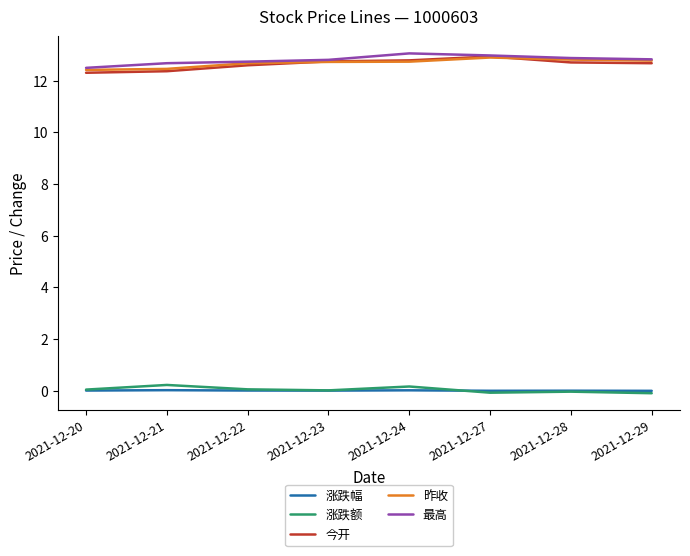

What is the maximum value for 昨收?

12.9